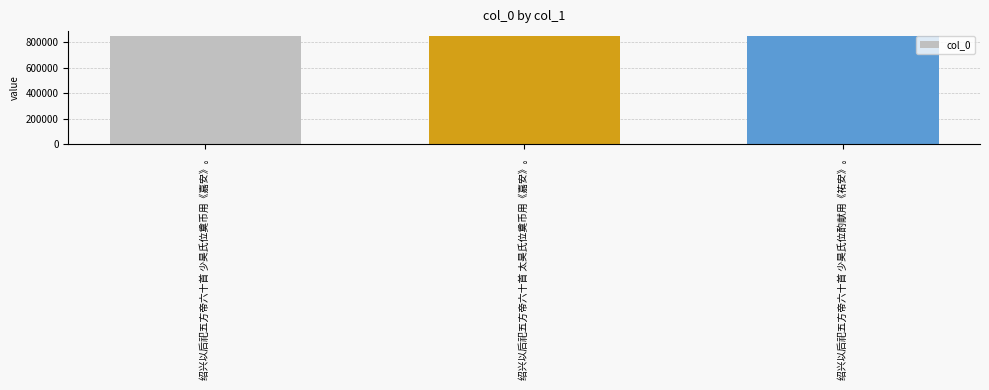

Is it true that the value at 绍兴以后祀五方帝六十首 太昊氏位奠币用《嘉安》。 is 565321?

False